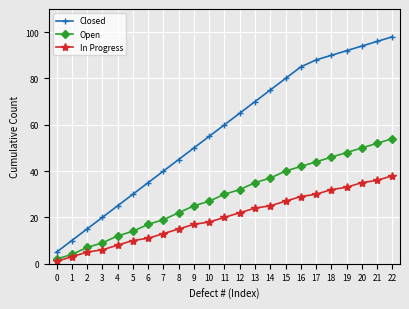

True or false: In Progress and Open intersect in this chart.

False